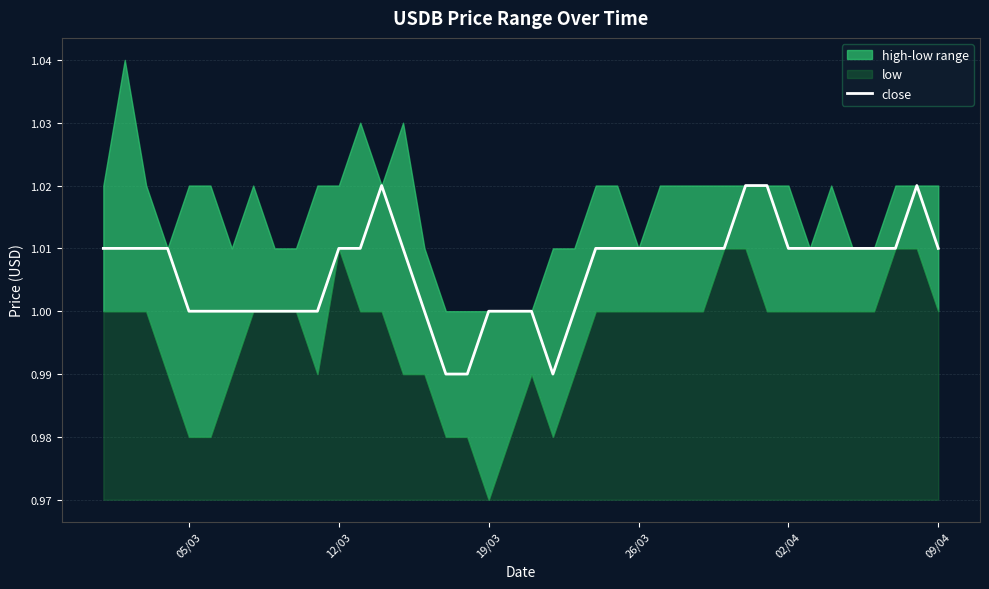

True or false: close has a value of 1.7 at 12/03.

False